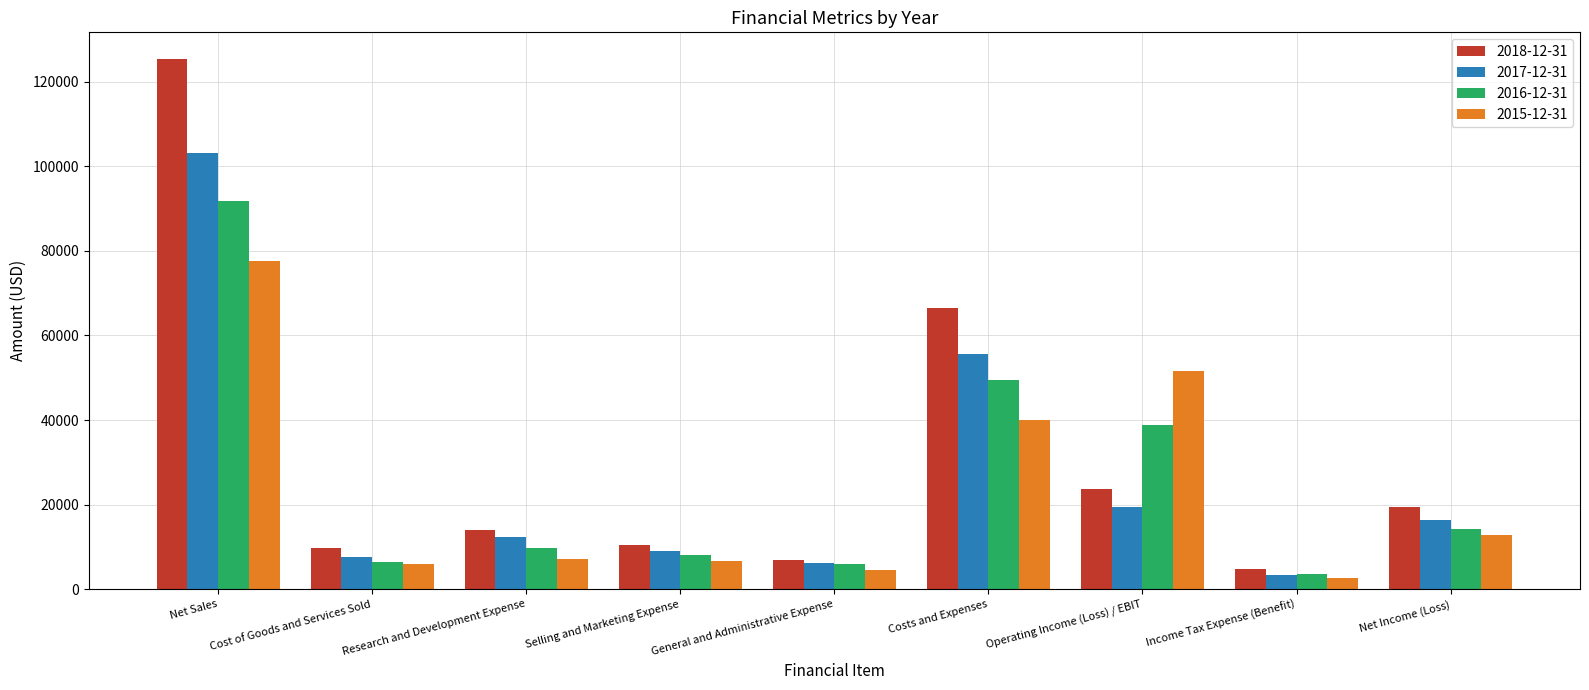

Is the value of 2018-12-31 at General and Administrative Expense greater than the value of 2016-12-31 at Net Sales?

No